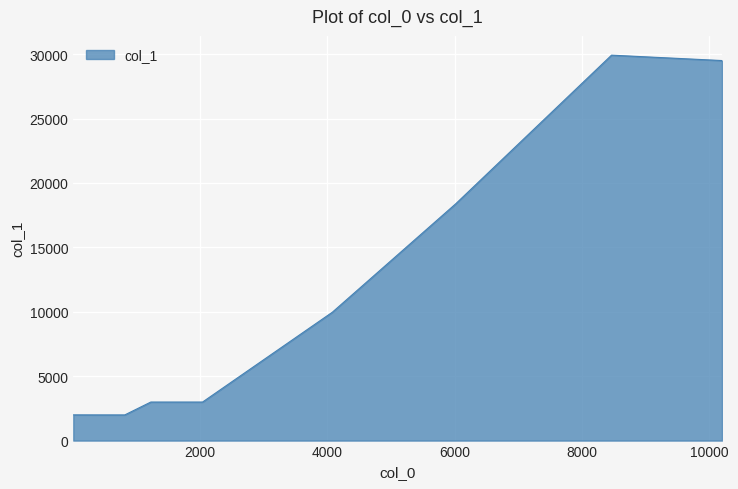

What is the sum of all values?

99752